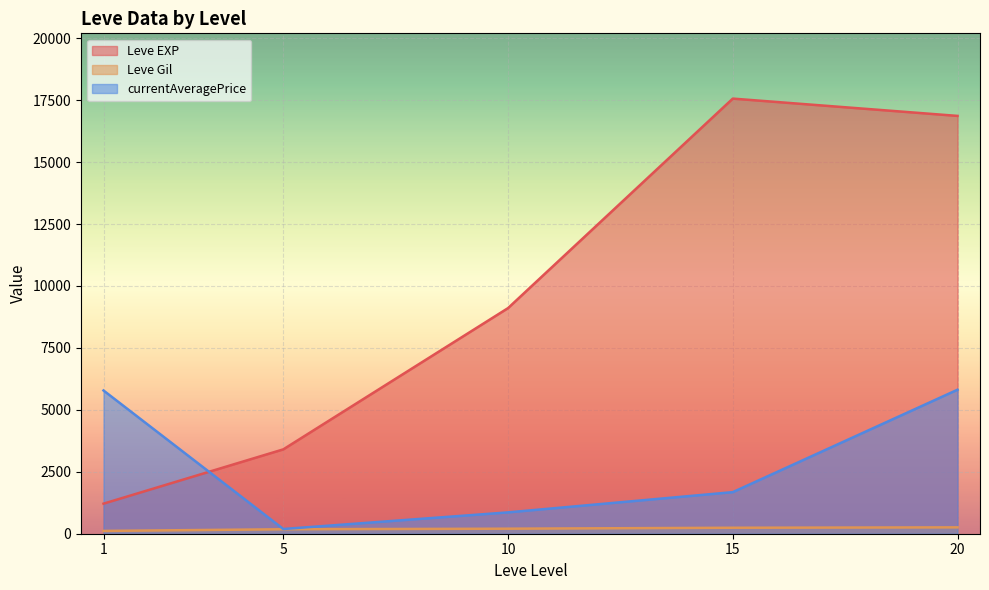

What is the sum of the Leve EXP values at 5 and 10?

12511.7